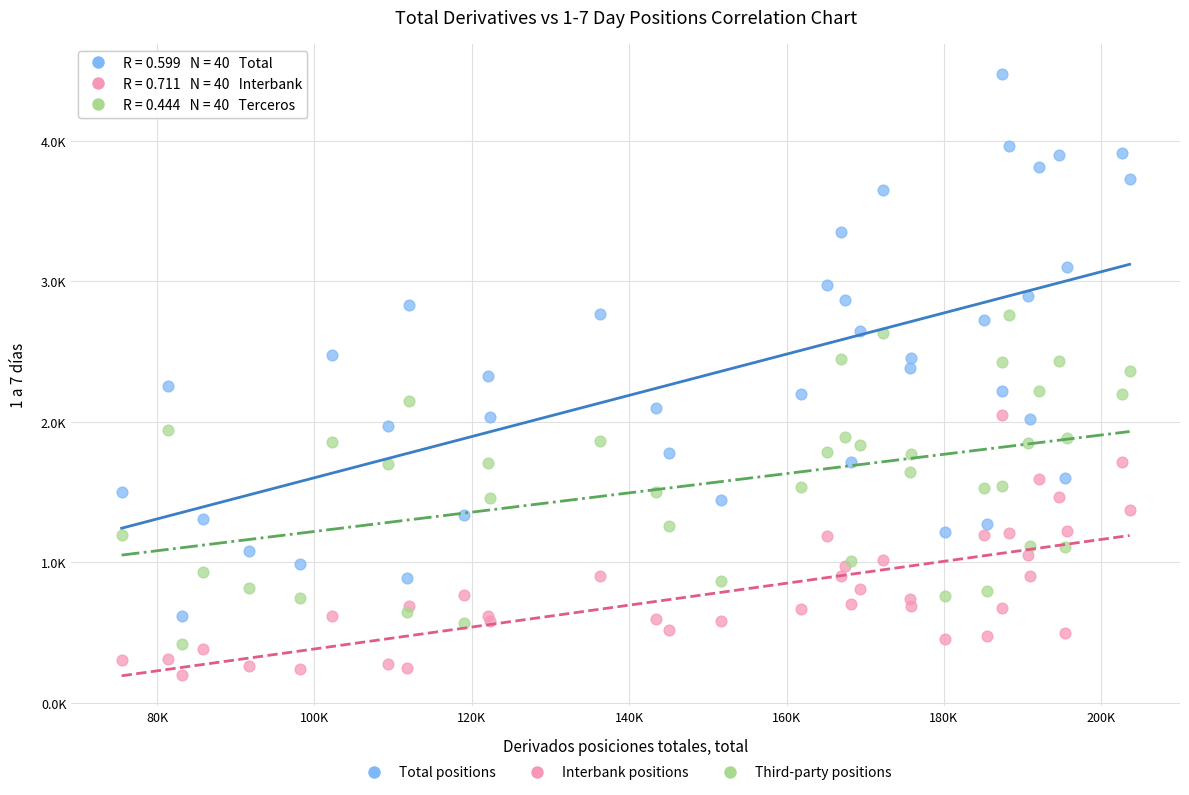

What are all the series names shown in the legend?

Total positions, Interbank positions, Third-party positions